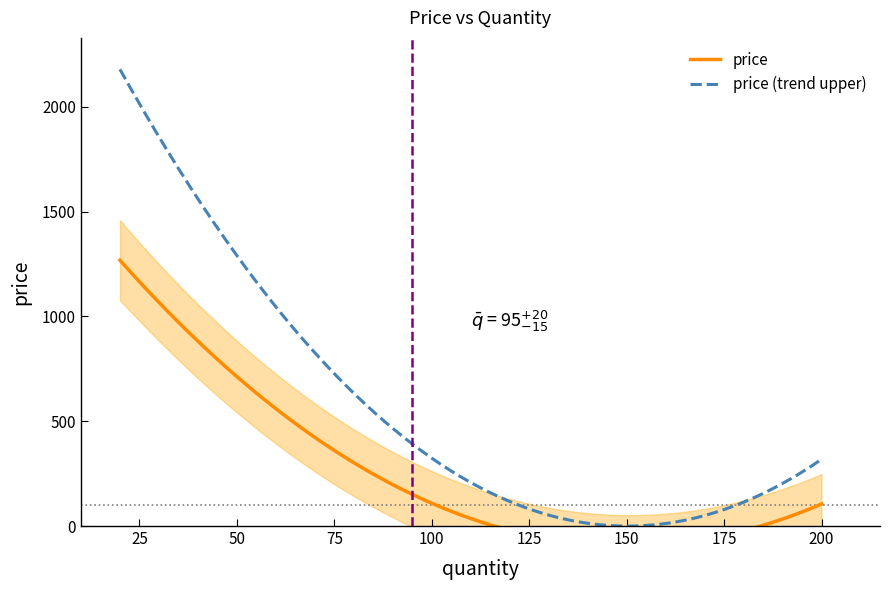

True or false: the data shows 44.9 at Wireless Earbuds Pro.

False